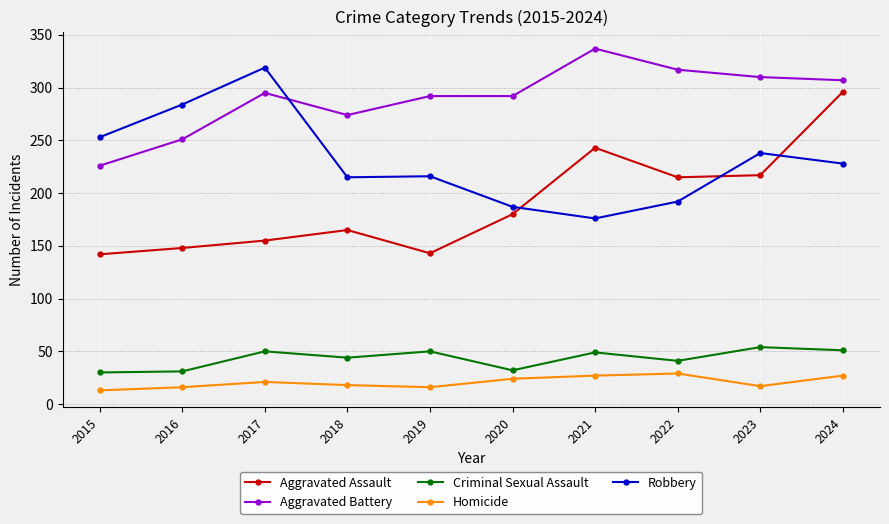

In Robbery, how many points are higher than both neighbors (excluding endpoints)?

3